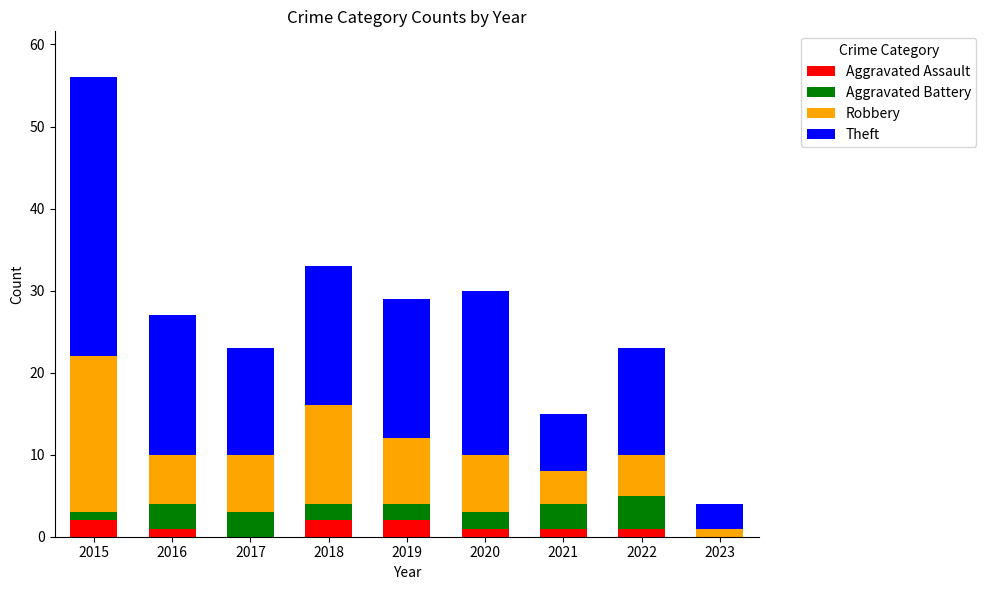

What is the total value across all series at 2019?

29